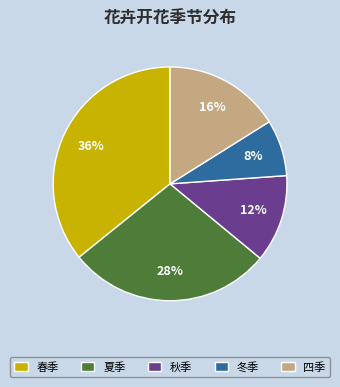

Is there a majority slice in this chart?

No